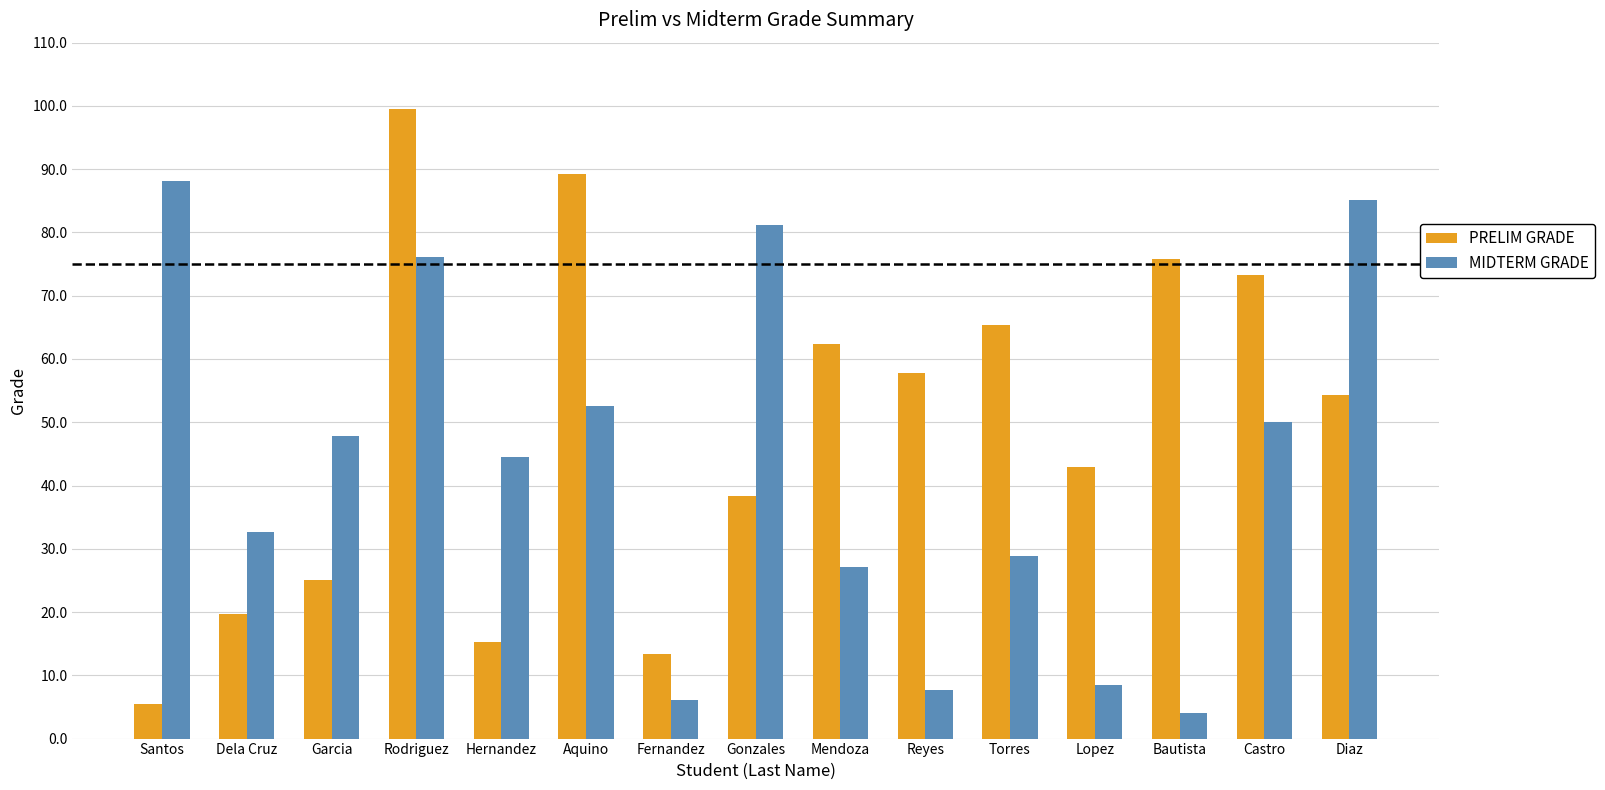

What is the label of the 8th bar from the left?

Gonzales